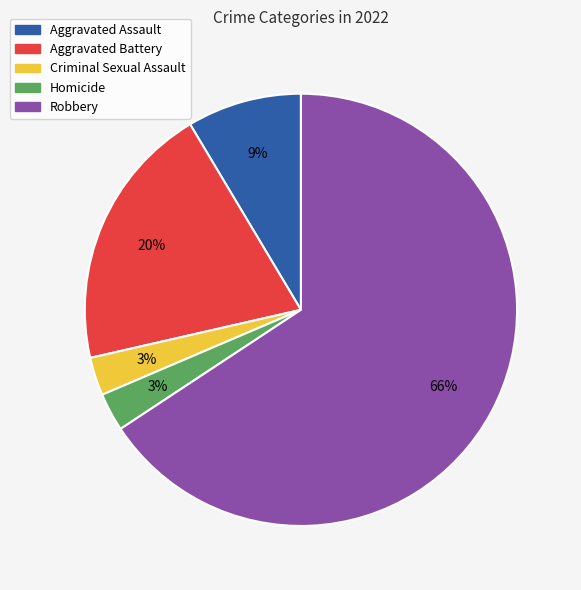

What is the ratio of the value at Robbery to the value at Aggravated Battery?

3.3